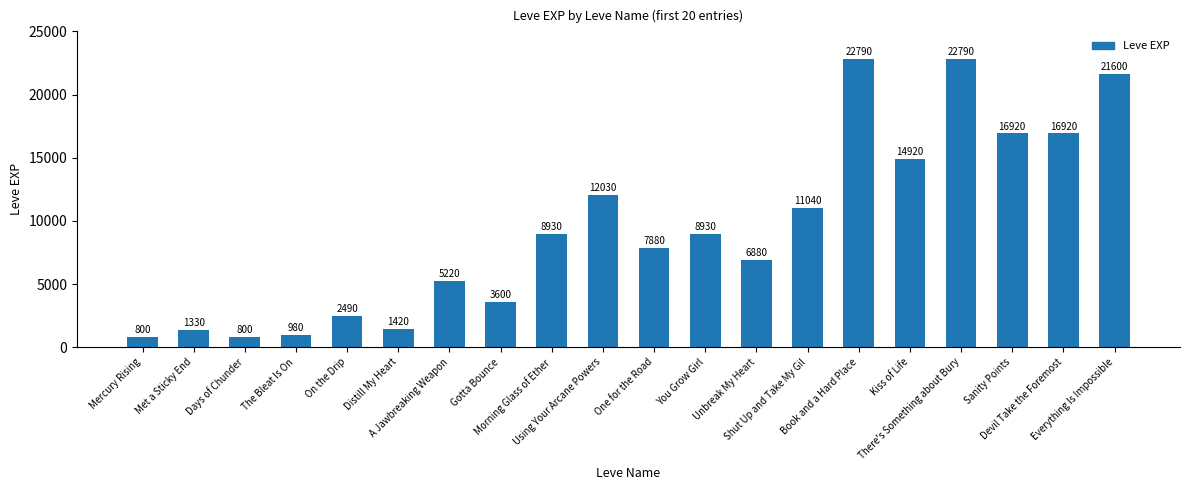

True or false: the data shows 8355 at Sanity Points.

False